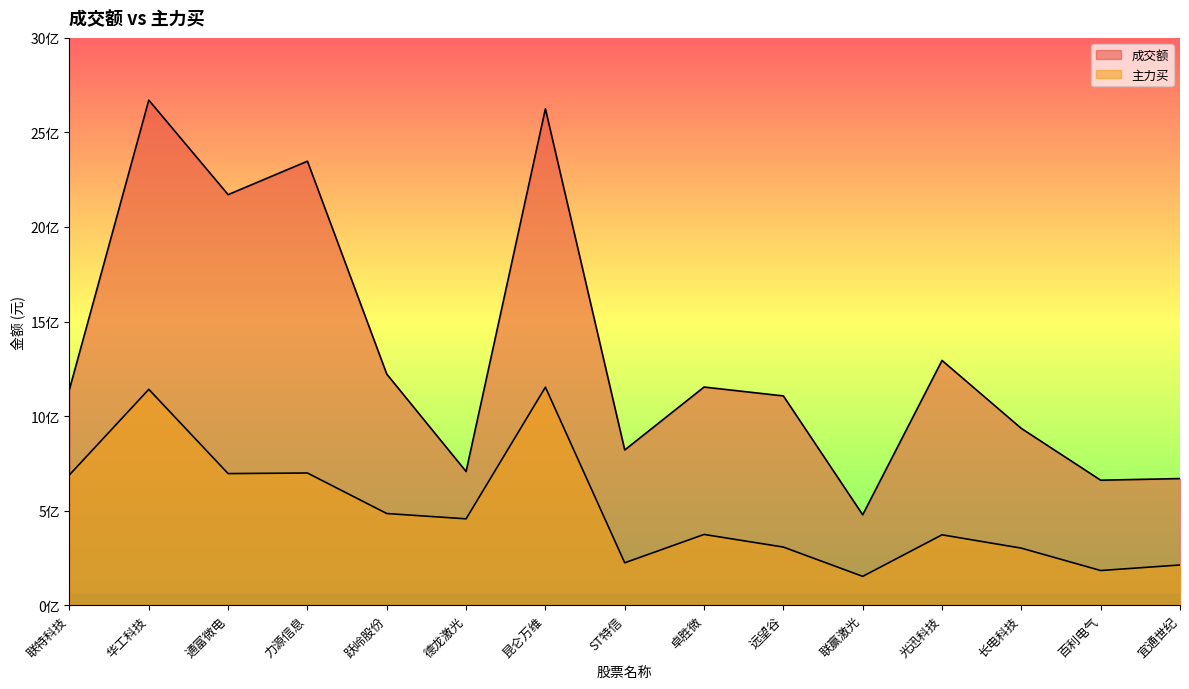

What is the total value across all series at 长电科技?

1236267038